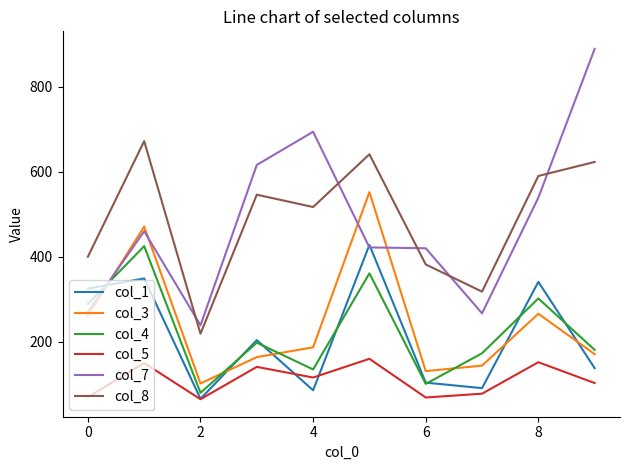

What is the minimum value for col_5?

65